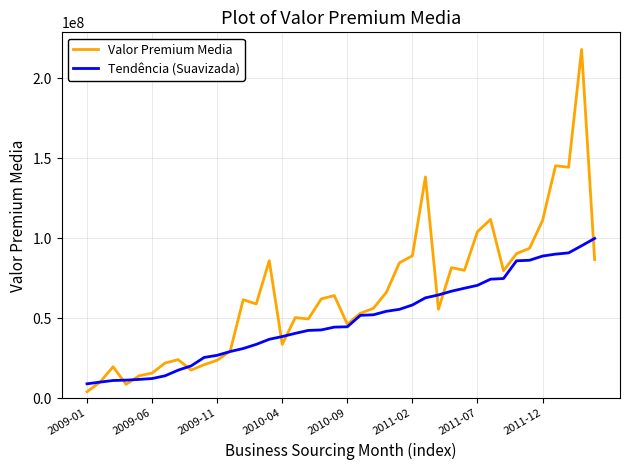

Which series has the largest range (max minus min)?

Valor Premium Media